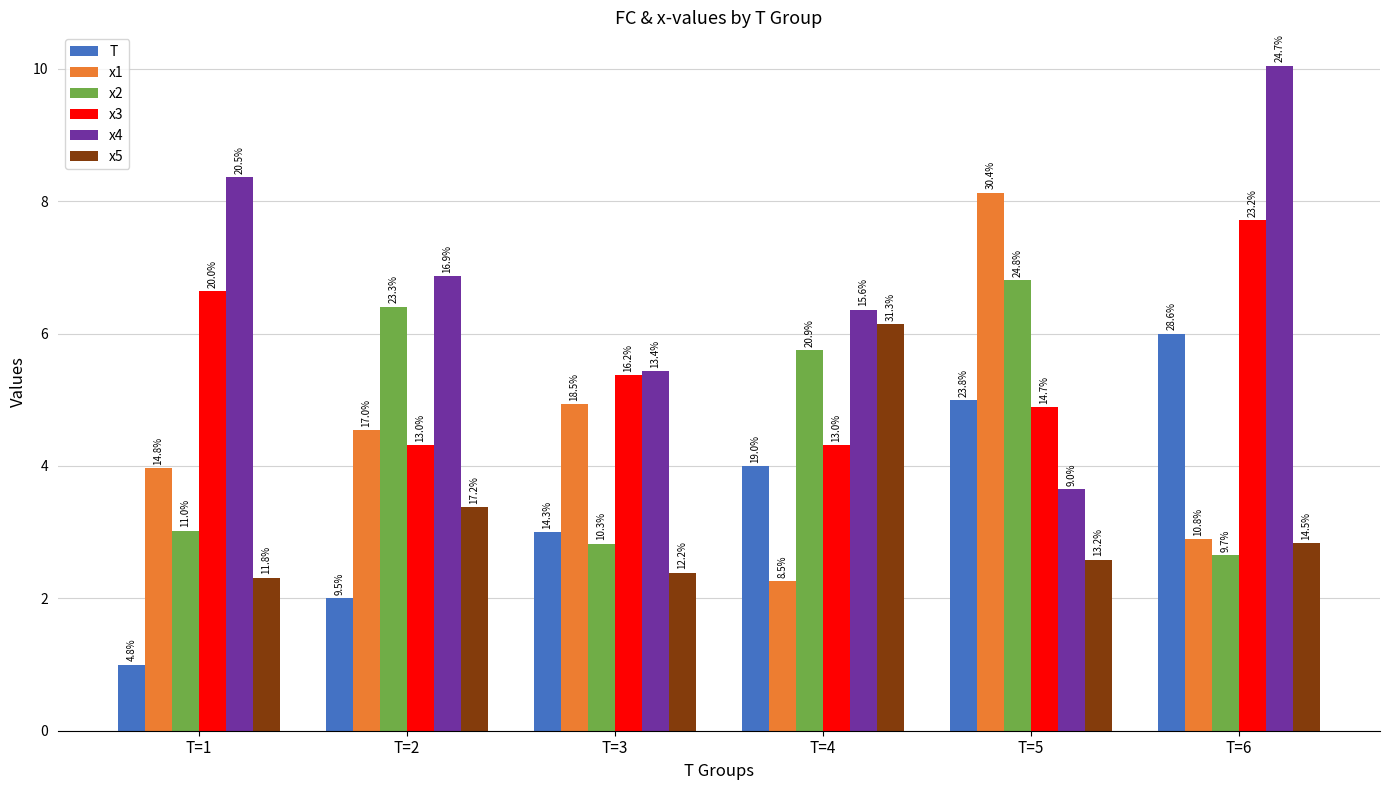

Between T=5 and T=1, which is larger?

T=5